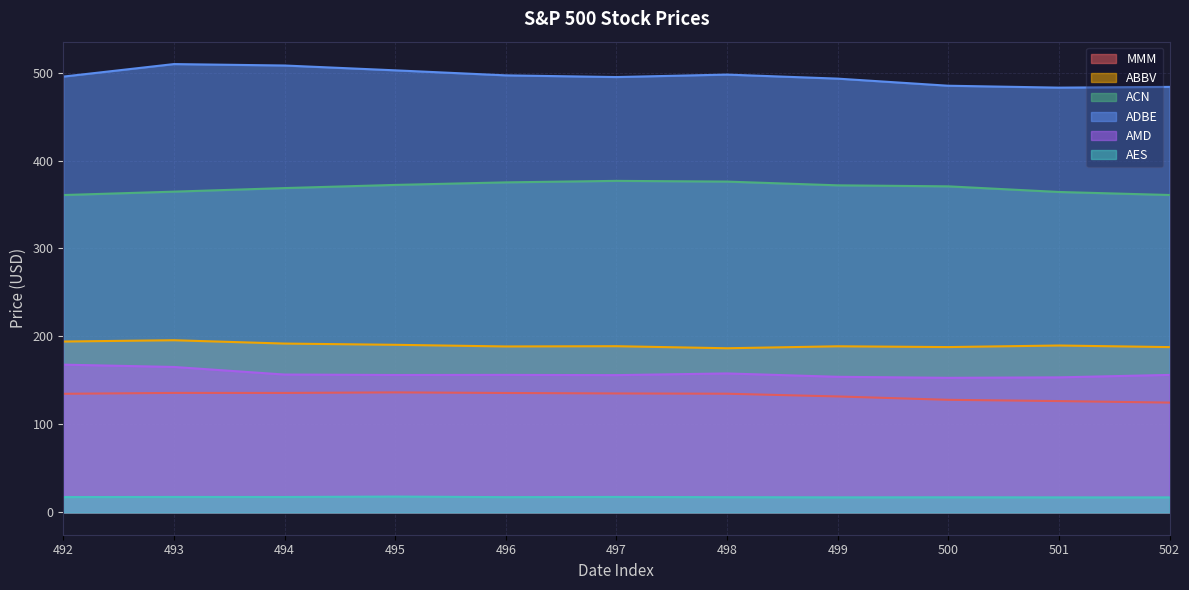

Reading right to left, extract all data points from this chart.

MMM: 502=124.8	501=126.5	500=127.9	499=131.7	498=134.8	497=135.1	496=135.7	495=136.3	494=135.7	493=135.8	492=134.8
ABBV: 502=187.8	501=189.7	500=187.9	499=188.8	498=186.5	497=188.9	496=188.6	495=190.5	494=191.9	493=195.7	492=194.2
ACN: 502=360.8	501=364.2	500=370.6	499=371.8	498=376.0	497=376.9	496=375.1	495=372.3	494=368.7	493=364.6	492=360.7
ADBE: 502=483.7	501=482.9	500=485.0	499=493.1	498=497.7	497=494.9	496=496.8	495=502.5	494=508.0	493=509.6	492=495.4
AMD: 502=156.2	501=153.4	500=152.9	499=154.1	498=157.9	497=156.0	496=156.2	495=156.1	494=156.6	493=165.3	492=167.9
AES: 502=17.0	501=17.0	500=17.1	499=17.0	498=17.2	497=17.5	496=17.2	495=17.9	494=17.4	493=17.5	492=17.3